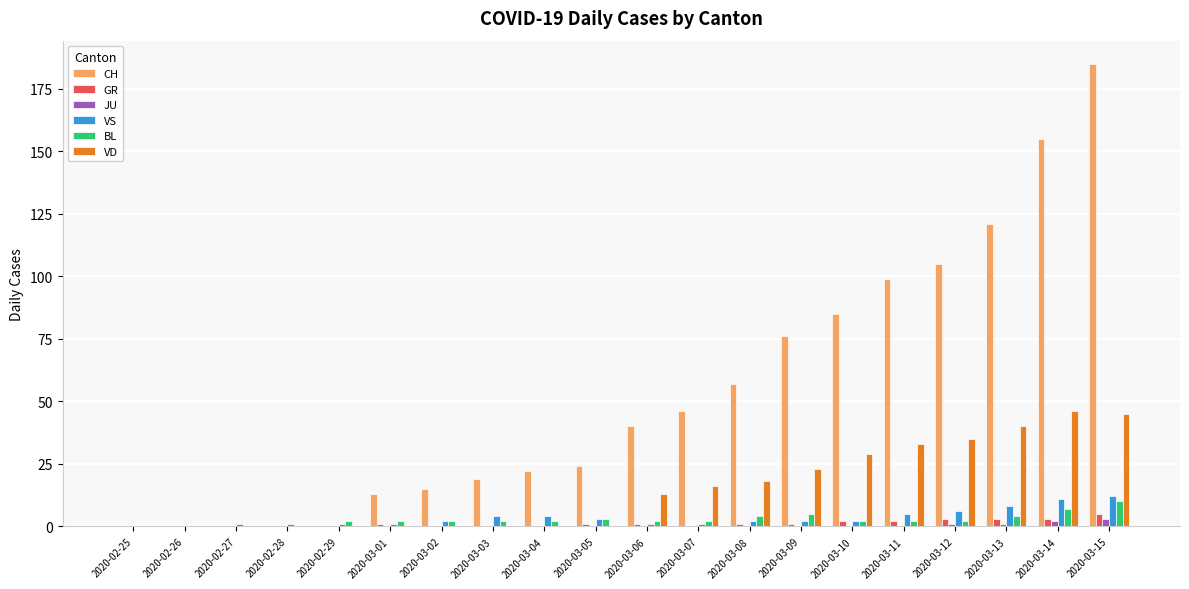

Count the number of categories in the chart.

20